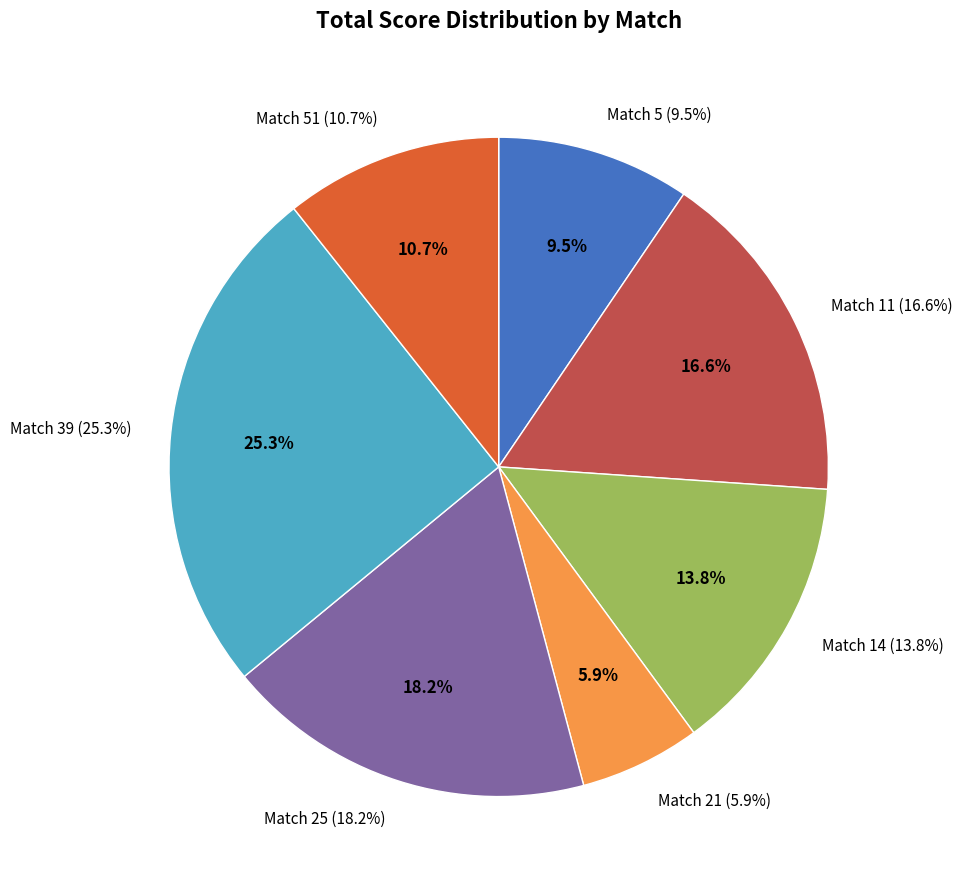

What is the ratio of the value at 5 to the value at 39?

0.4